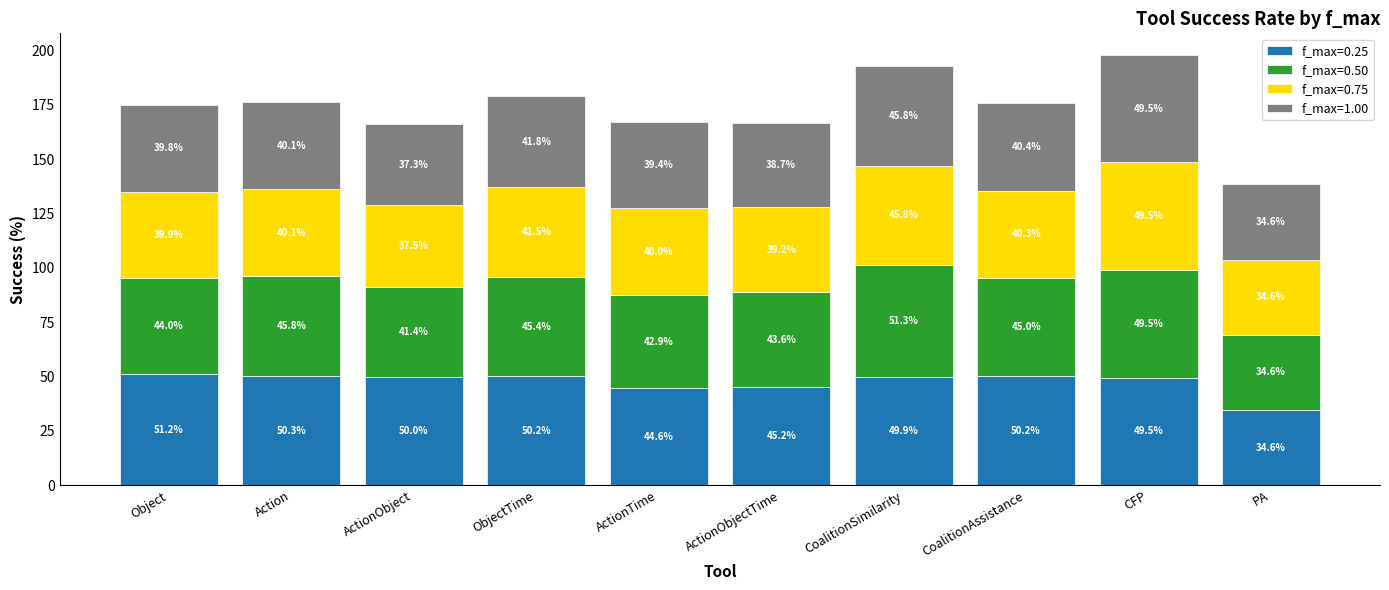

At which label does f_max=0.25 reach its minimum?

PA